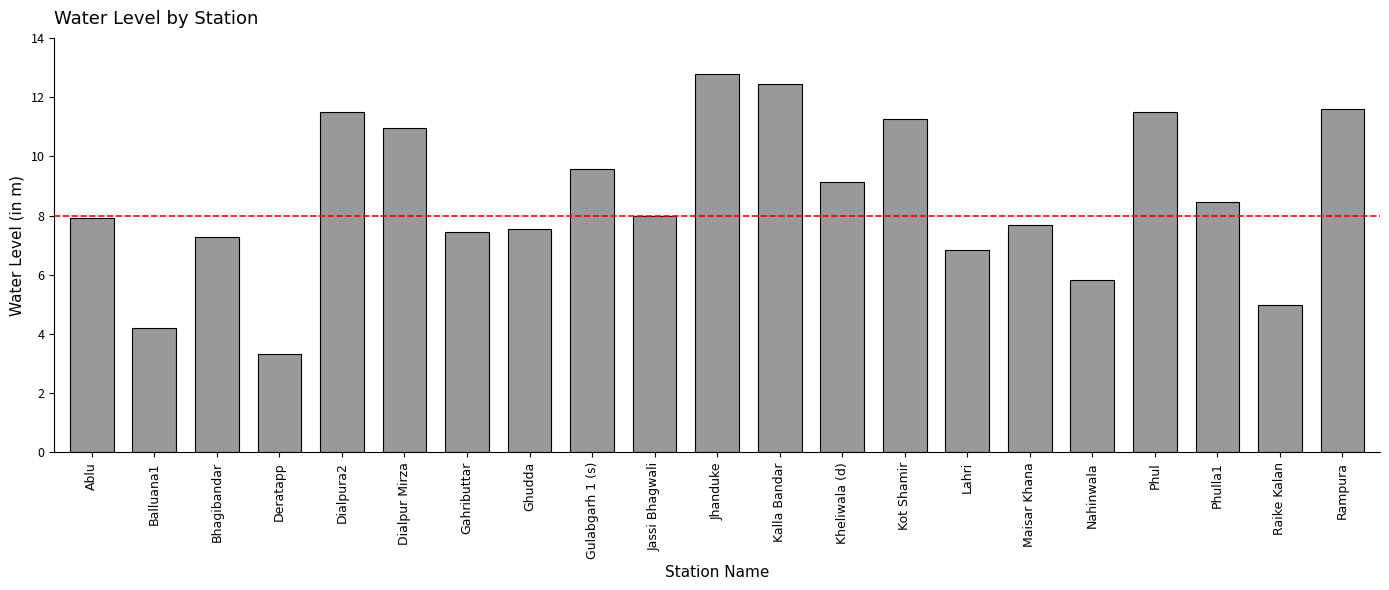

How many data points are less than 7?

5